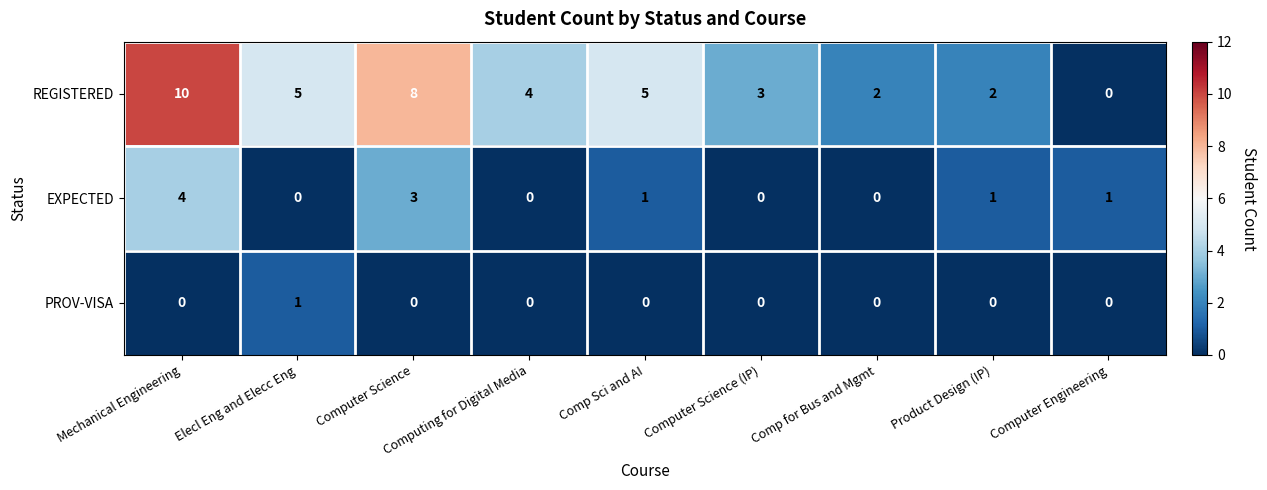

What is the difference between the highest and lowest values at Elecl Eng and Elecc Eng?

5